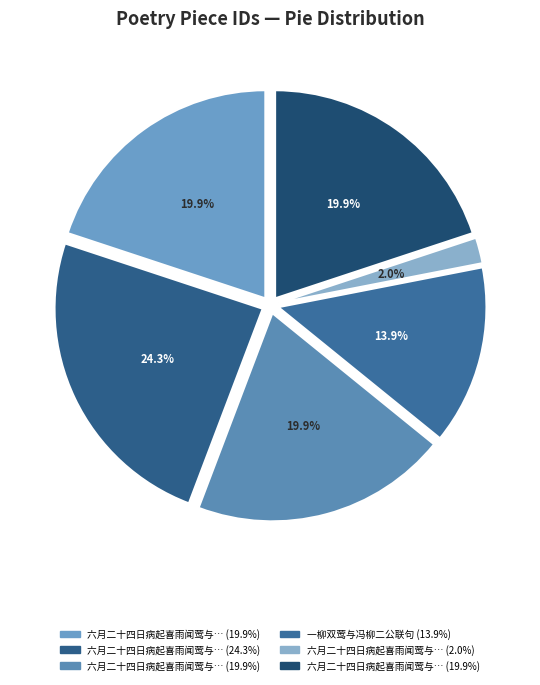

Is there any slice that represents more than half of the pie?

No